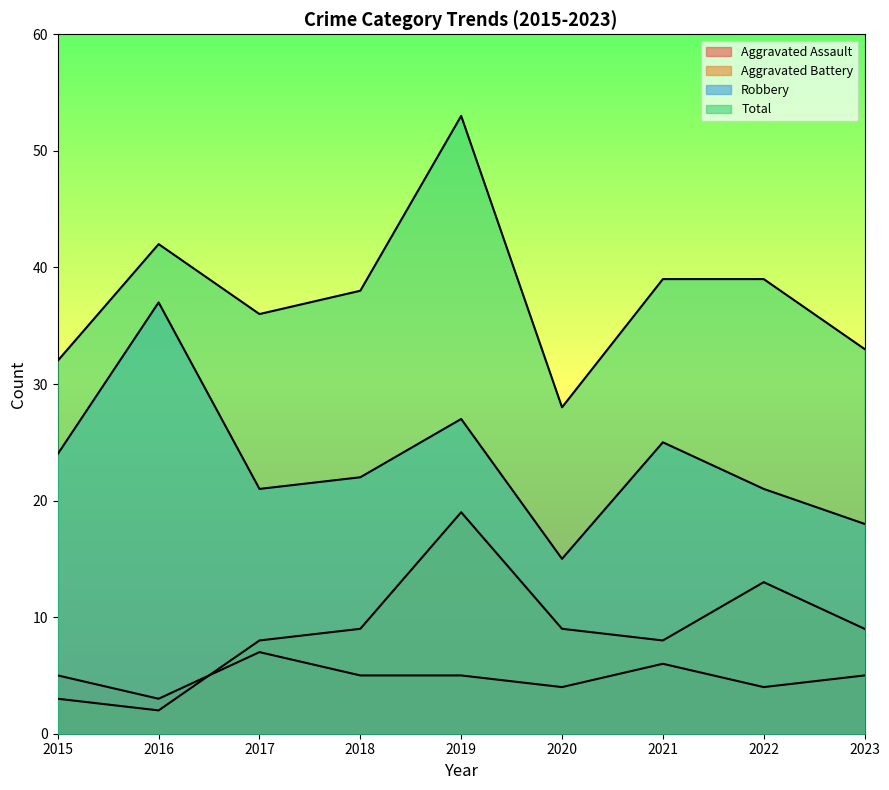

What are all the series names shown in the legend?

Aggravated Assault, Aggravated Battery, Robbery, Total